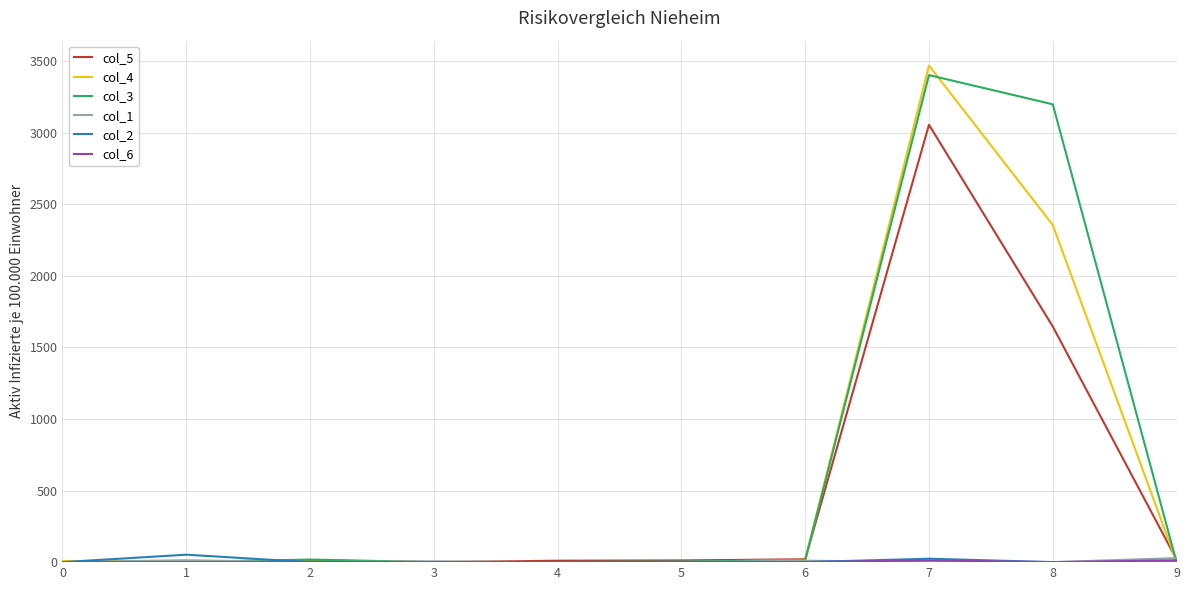

What is the average value of the col_5 series?

478